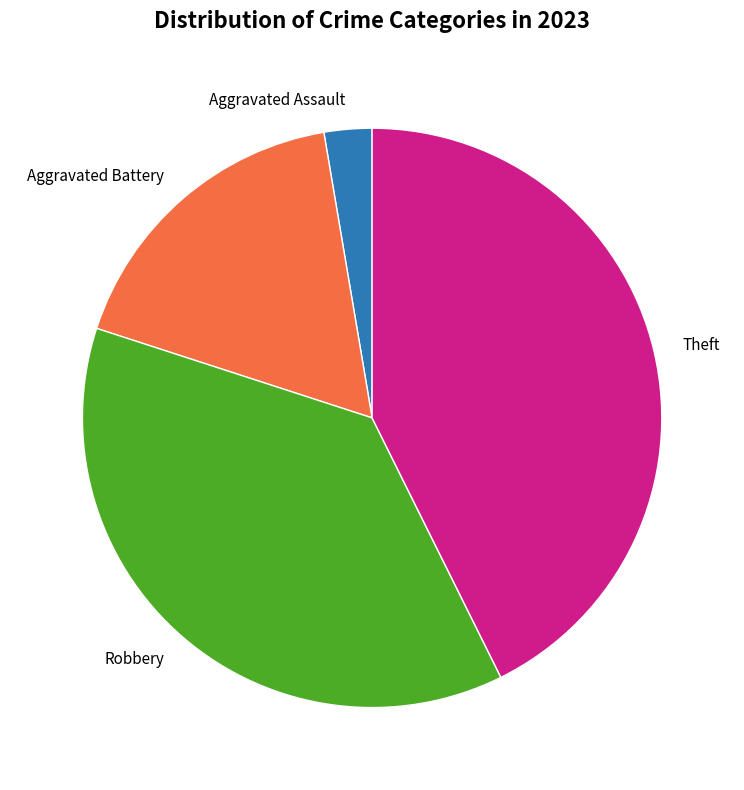

Which slice is the smallest?

Aggravated Assault